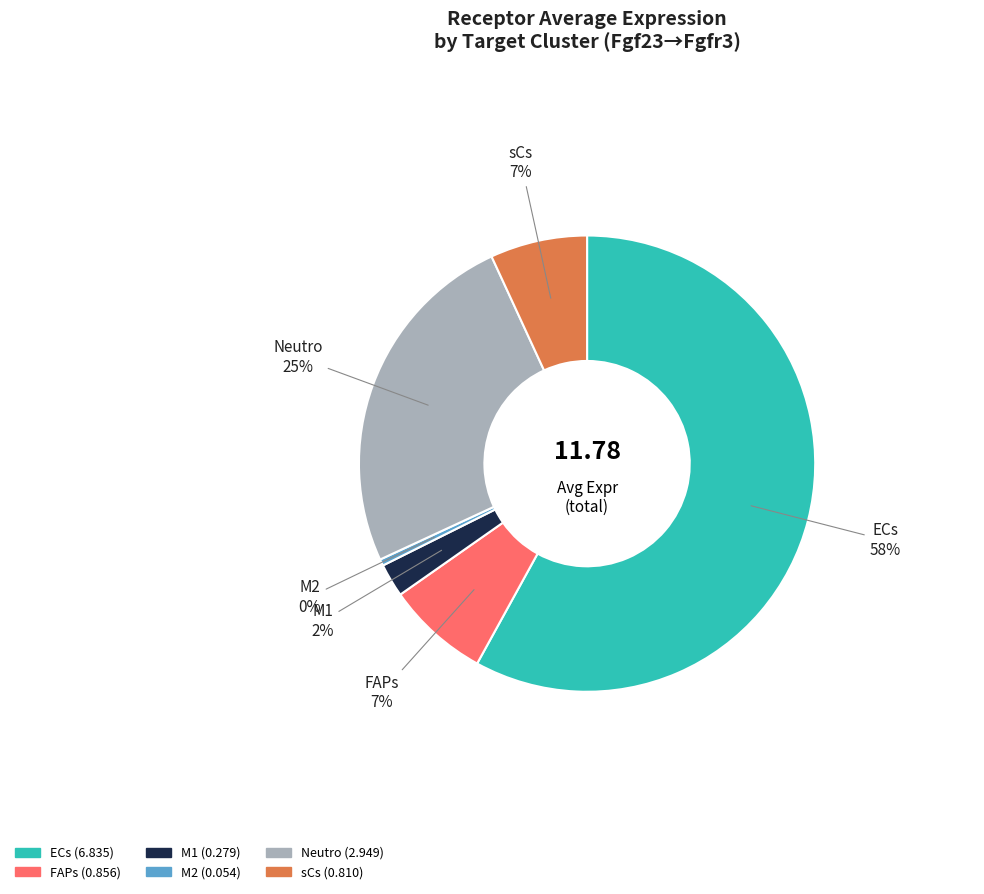

To the nearest percent, what is the average slice percentage?

17%